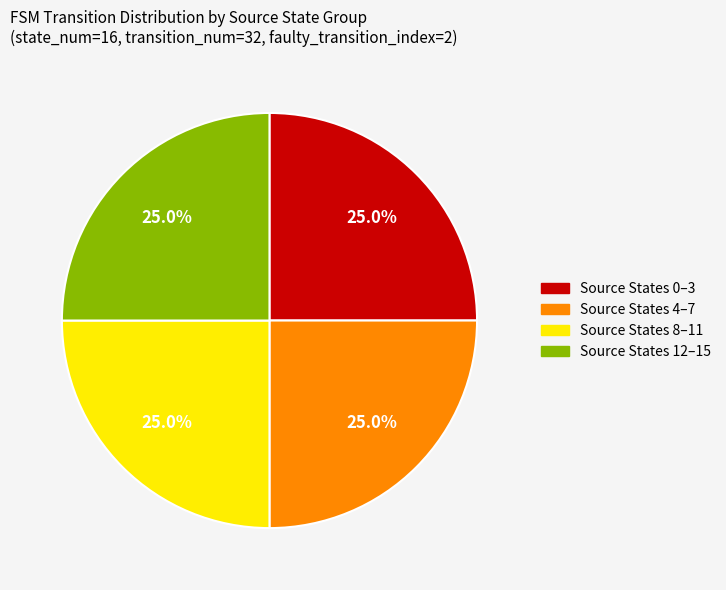

Count the number of slices in the pie.

4